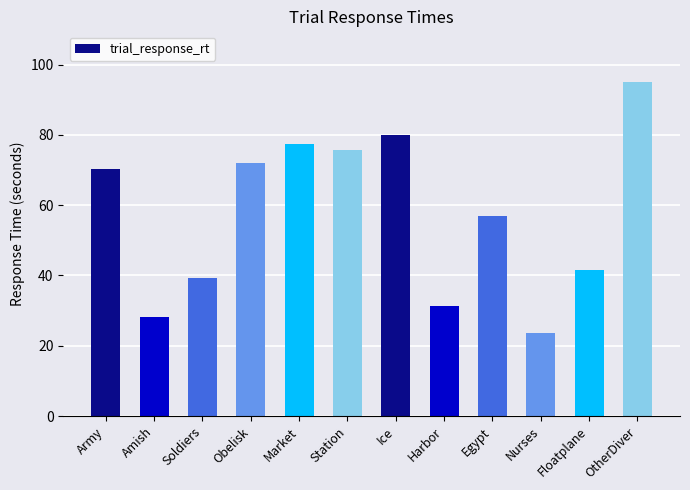

Count the number of categories in the chart.

12